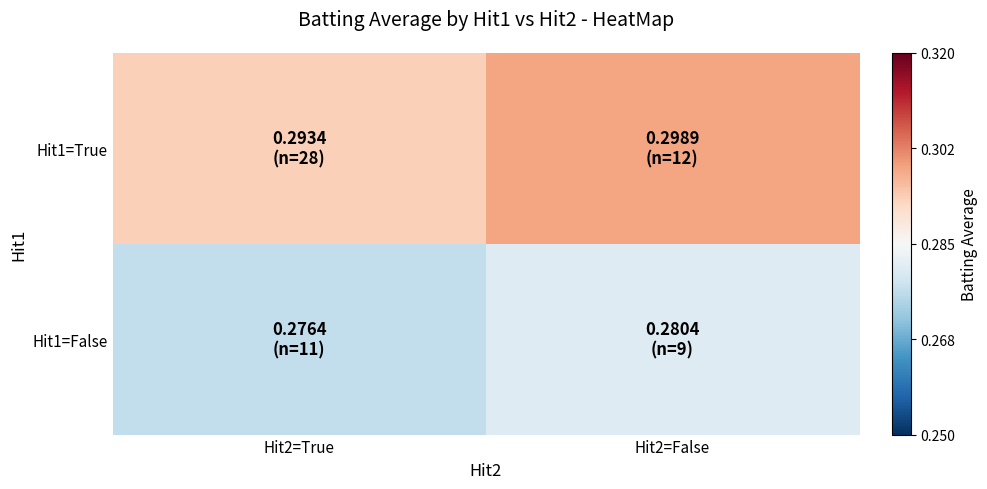

Reading left to right, what are all the values shown in this chart?

Hit1=True: Hit2=True=0.3	Hit2=False=0.3
Hit1=False: Hit2=True=0.3	Hit2=False=0.3